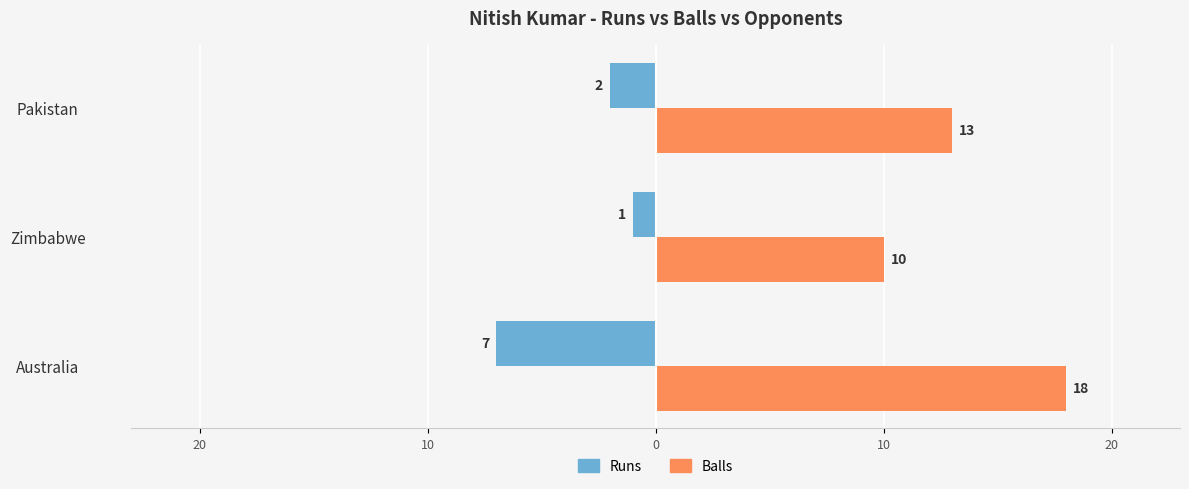

Reading left to right, transcribe all the data shown in this chart.

Runs: -7	-1	-2
Balls: 18	10	13